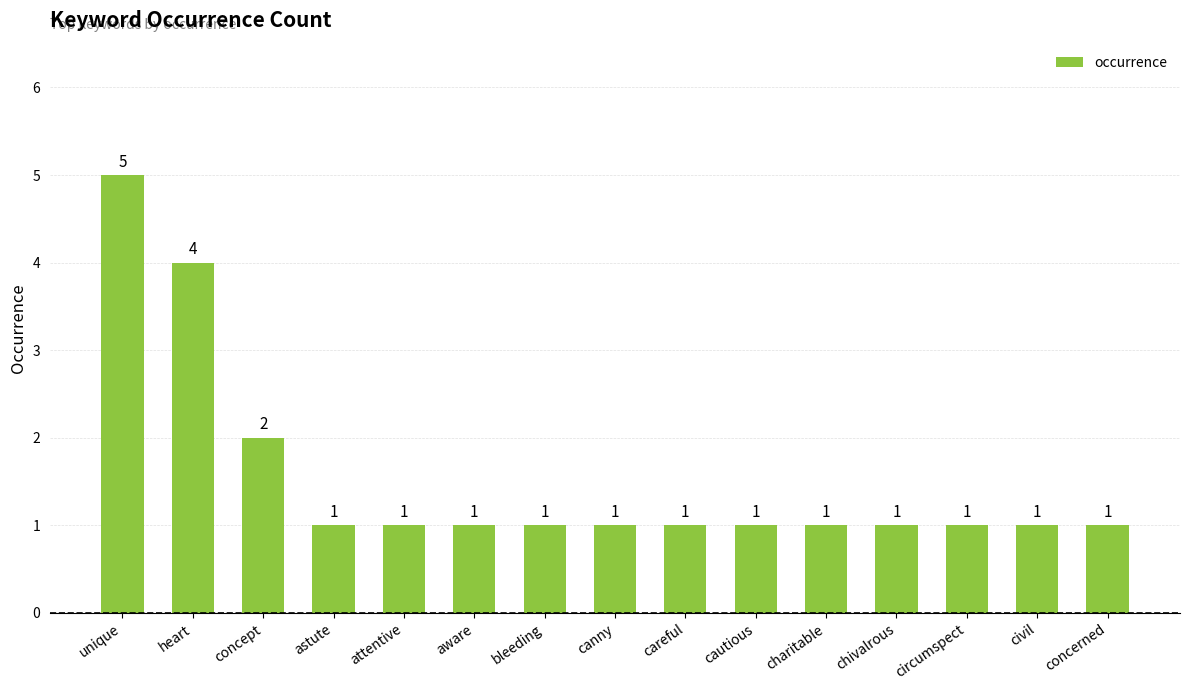

Are the bars horizontal?

No